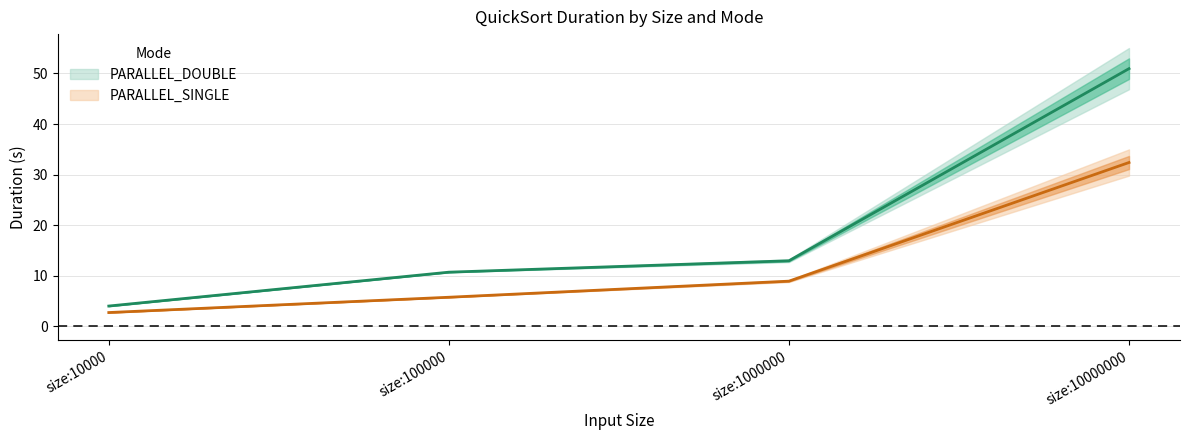

Which series has the largest range (max minus min)?

PARALLEL_DOUBLE